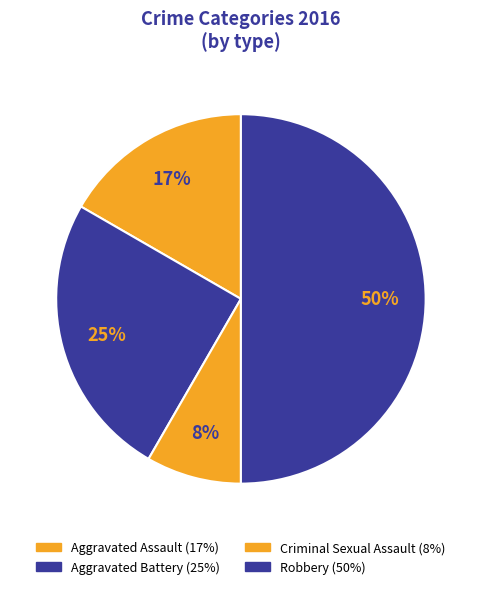

How much of the chart is everything except Aggravated Assault?

83.3%